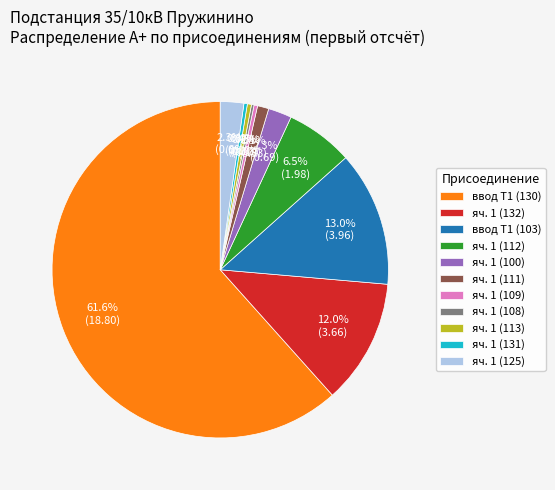

To the nearest percent, what portion does яч. 1 (100) represent?

2%